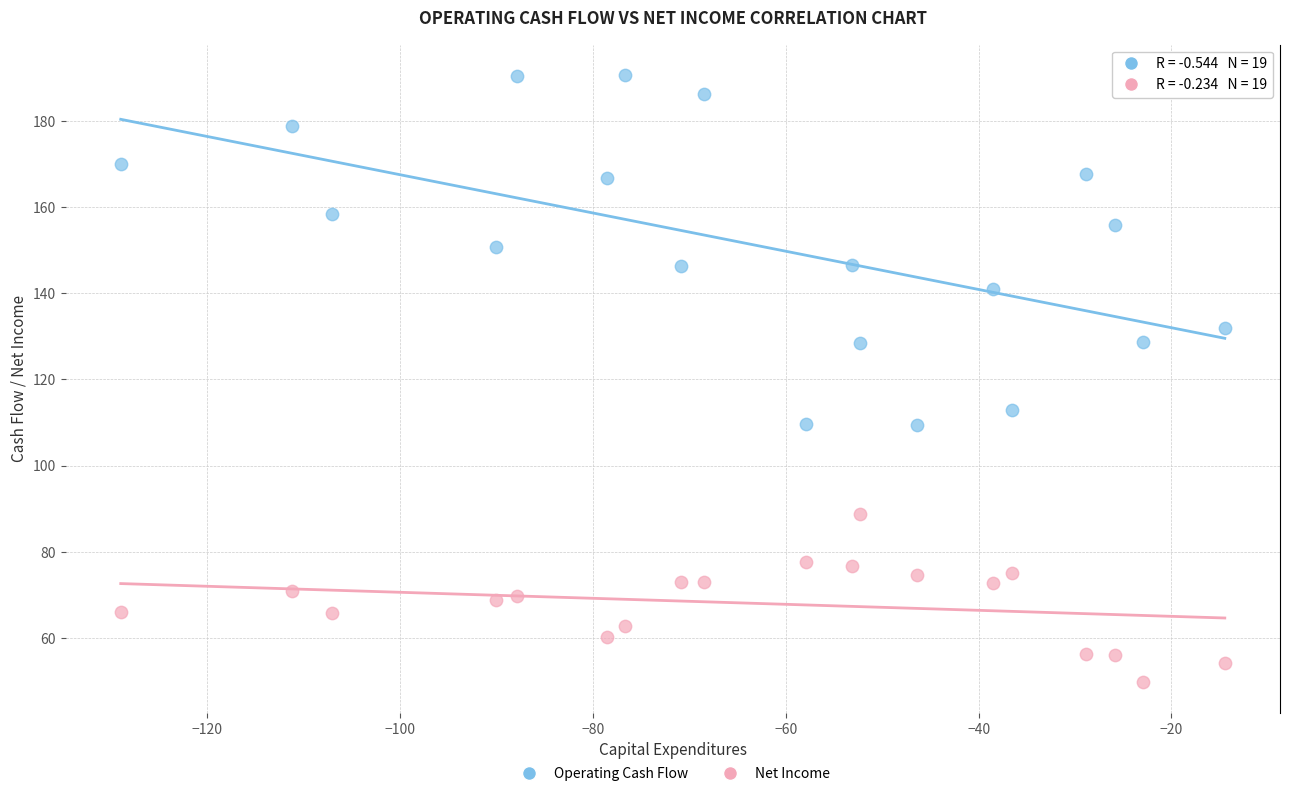

Across all data points, what is the range of Y values (max minus min)?

141.0